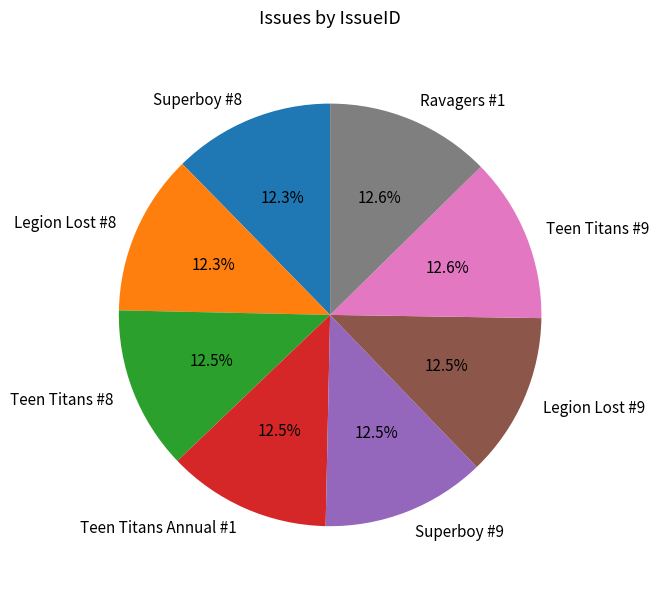

Approximately how many times larger is the value at Teen Titans #8 compared to Legion Lost #9?

1.0